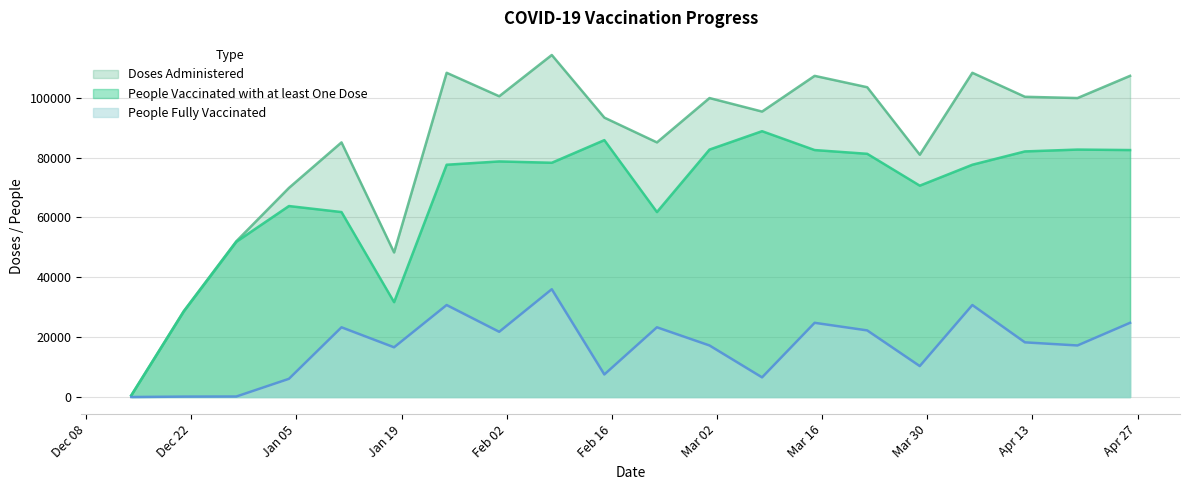

True or false: People Vaccinated with at least One Dose and People Fully Vaccinated cross at least once.

False